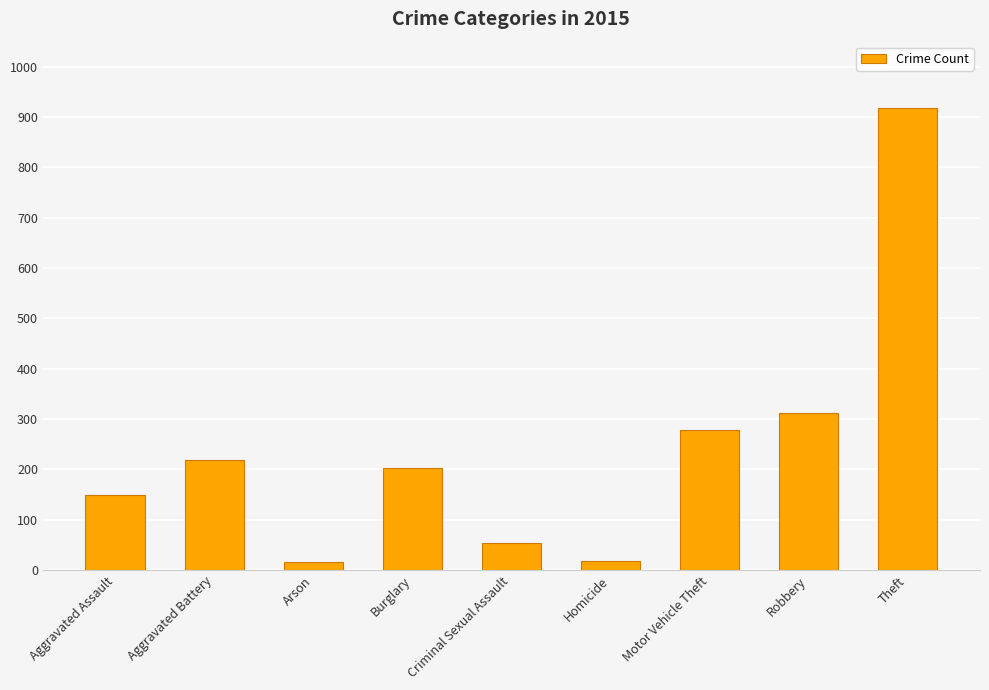

What is the ratio of the value at Motor Vehicle Theft to the value at Arson?

17.4